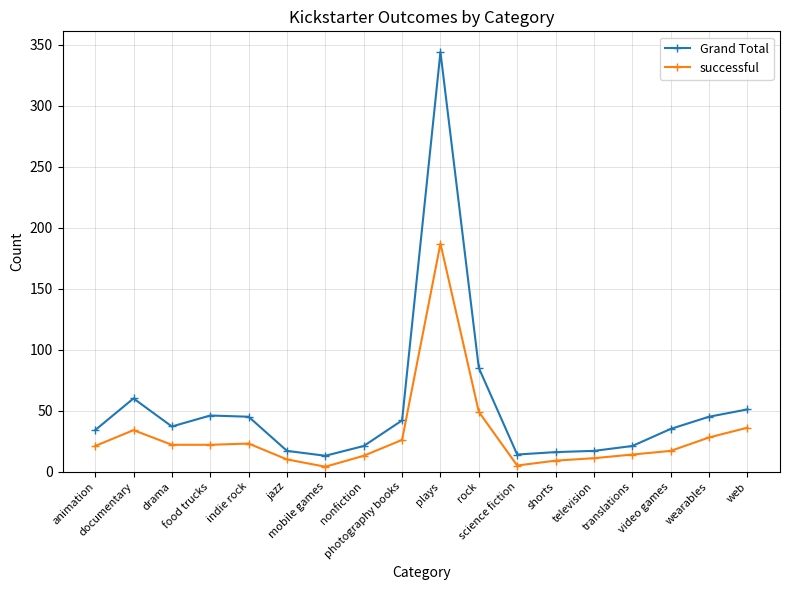

What is the total value across all series at food trucks?

68